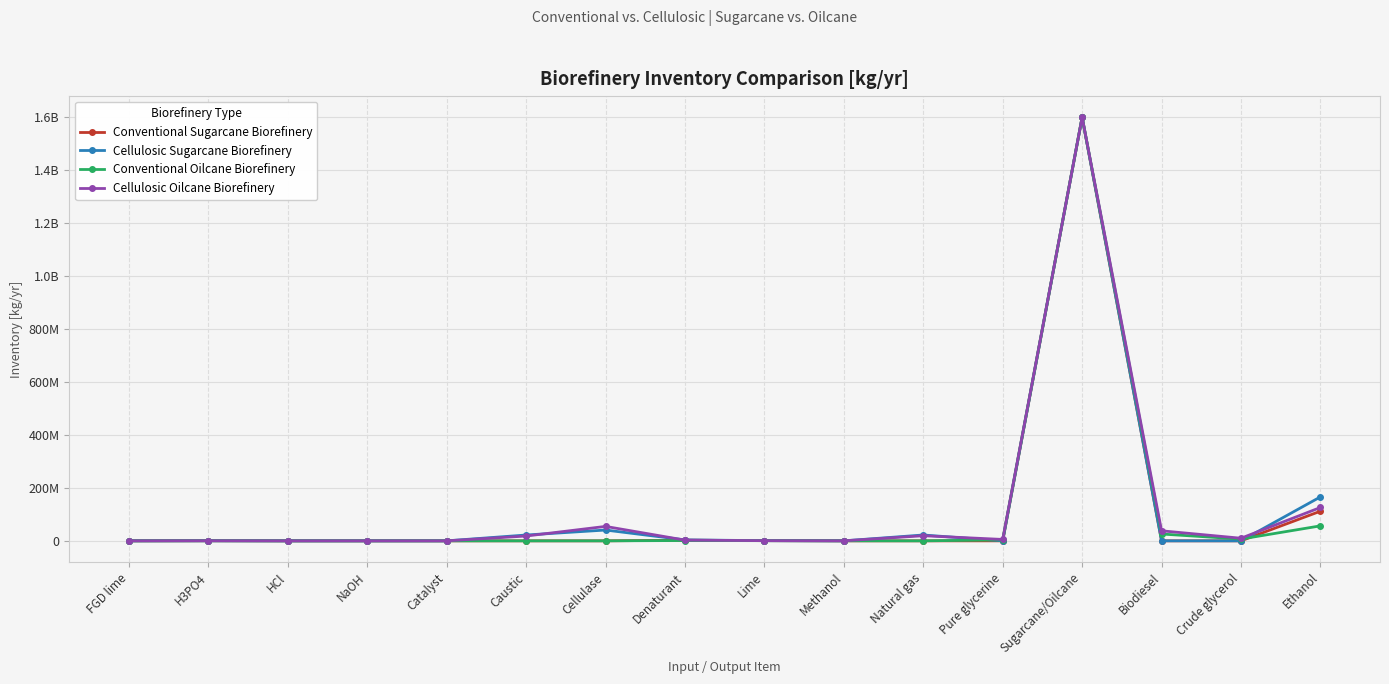

What are all the series names shown in the legend?

Conventional Sugarcane Biorefinery, Cellulosic Sugarcane Biorefinery, Conventional Oilcane Biorefinery, Cellulosic Oilcane Biorefinery